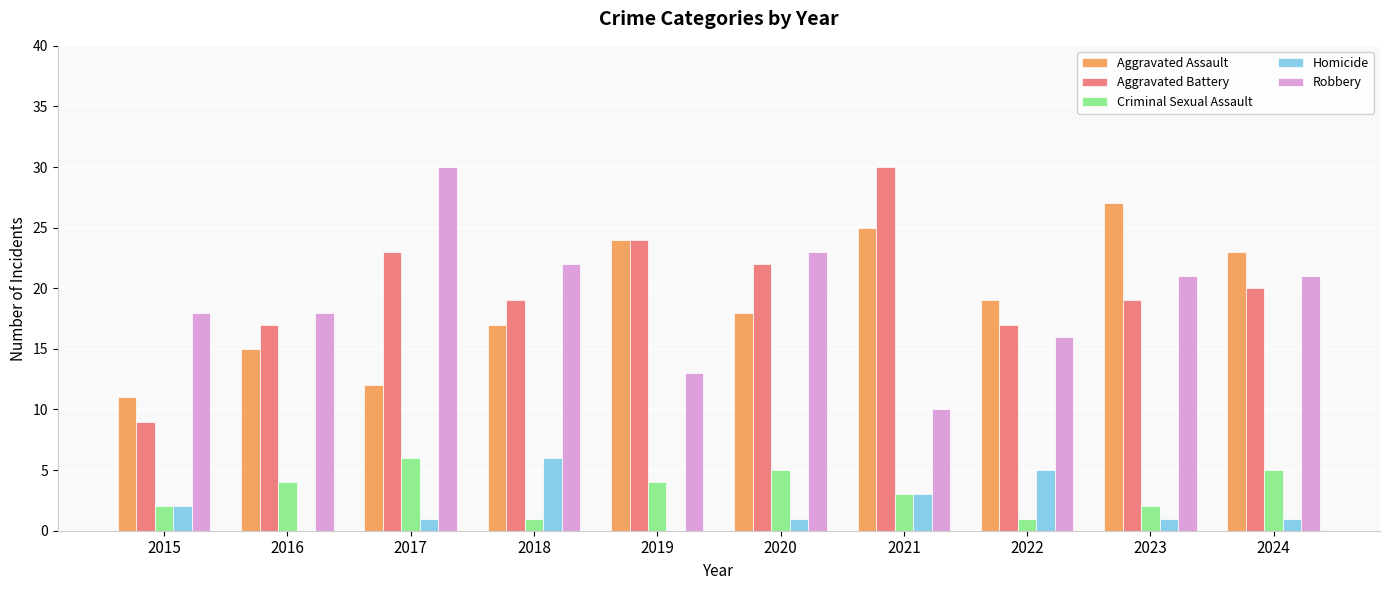

What is the sum of all Criminal Sexual Assault values?

33